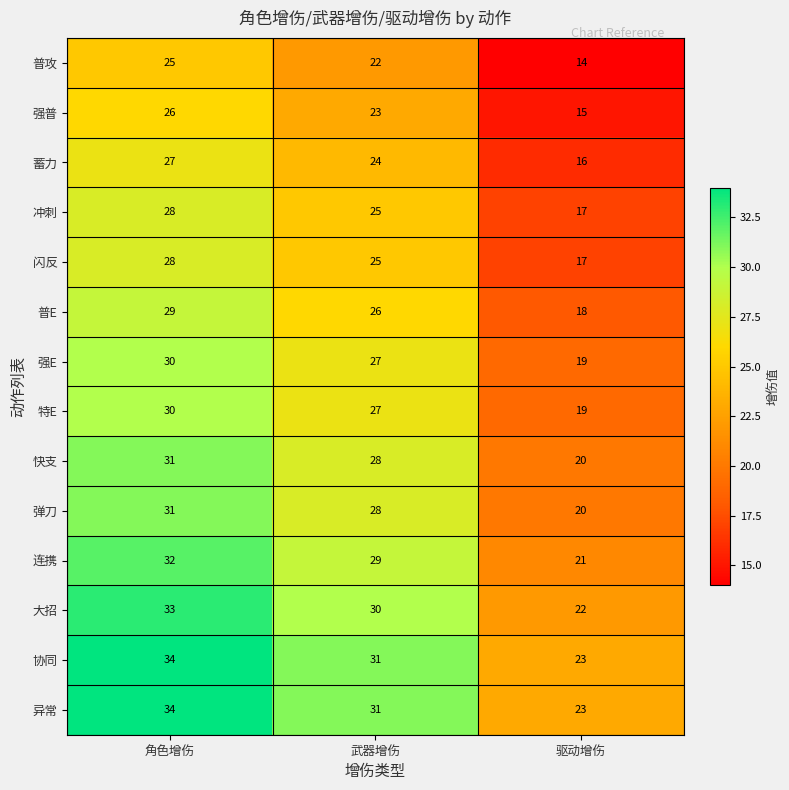

True or false: 特E has a value of 4 at 驱动增伤.

False